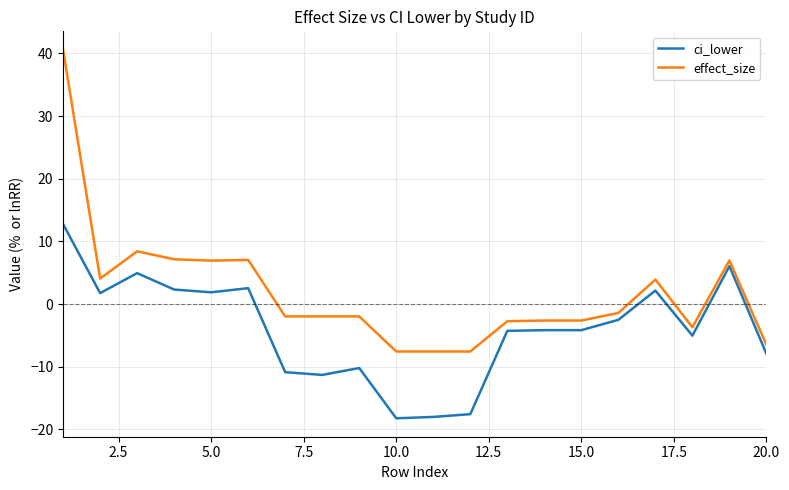

What is the difference between the second highest and minimum values in the effect_size series?

16.0